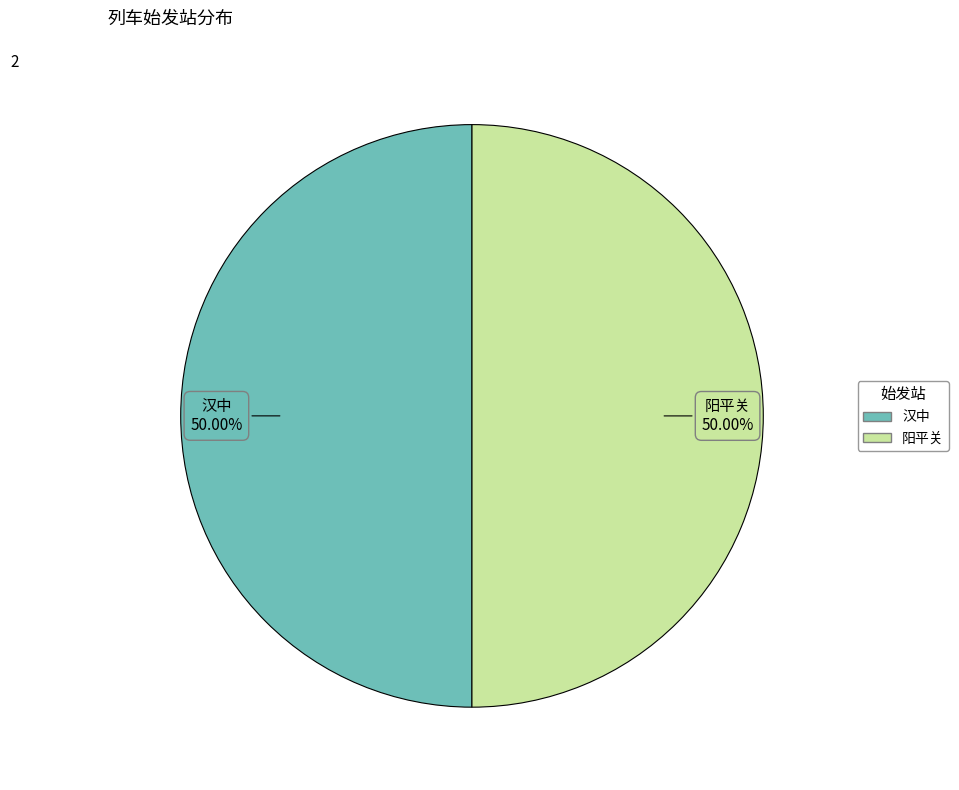

Combined, what portion of the pie is 阳平关 and 汉中?

100.0%